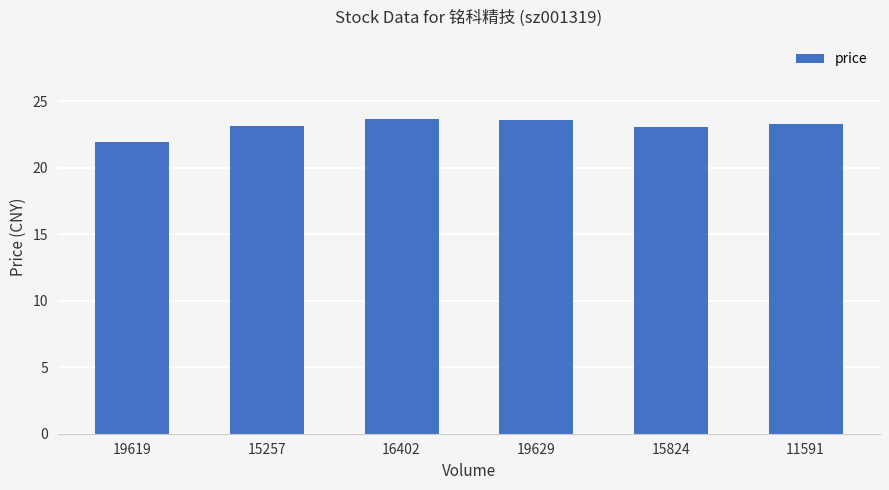

The chart shows a value of 23.7 at 16402. True or false?

True